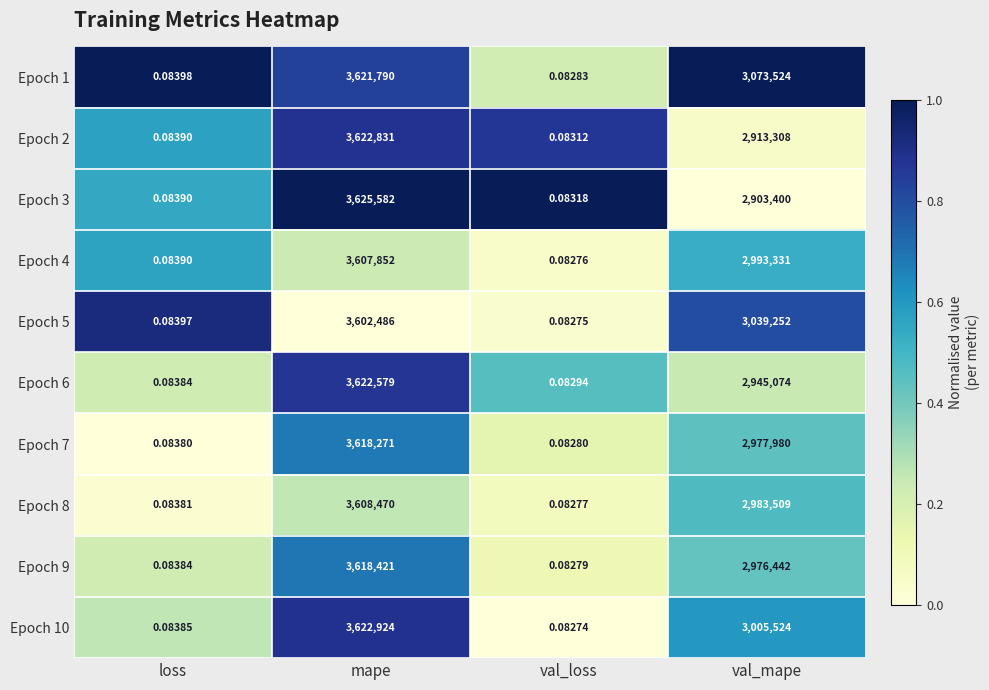

What is the greatest value displayed?

3625582.0